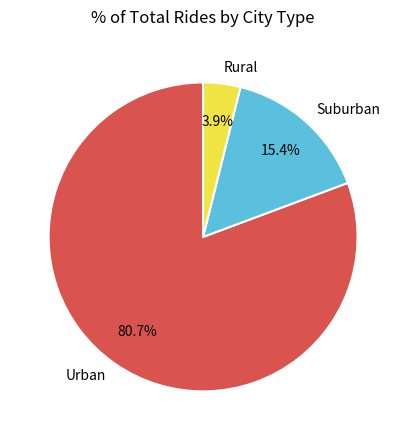

Between Urban and Rural, which is larger?

Urban